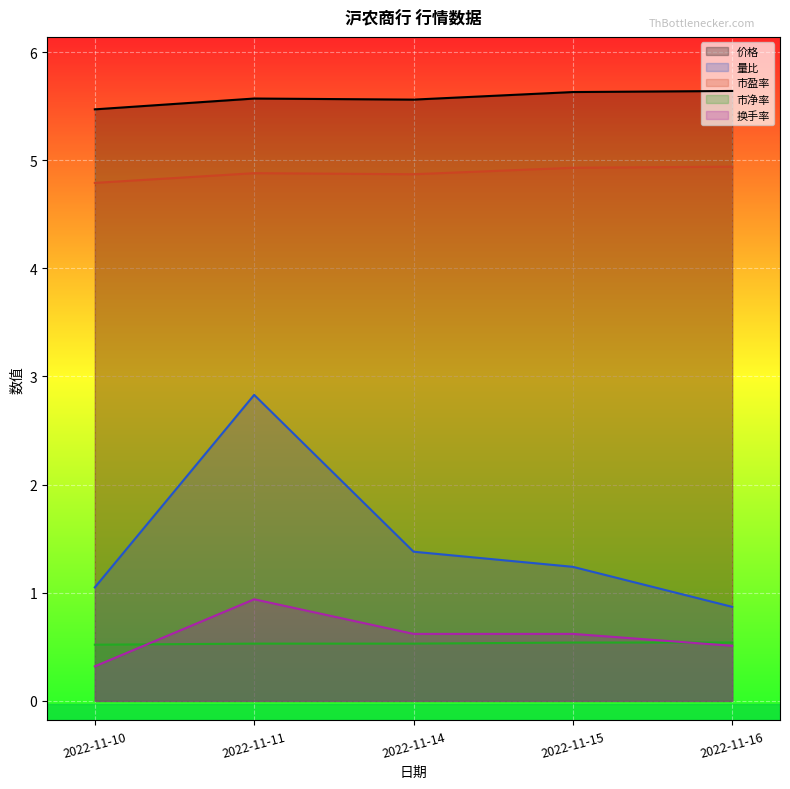

Is the value of 量比 at 2022-11-10 greater than the value of 换手率 at 2022-11-15?

Yes